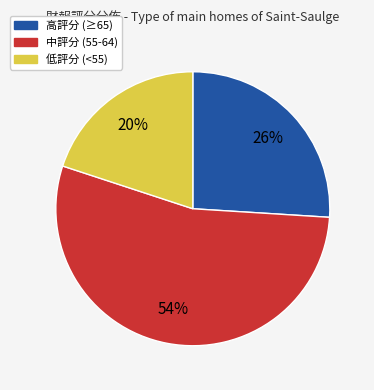

Is there a majority slice in this chart?

Yes